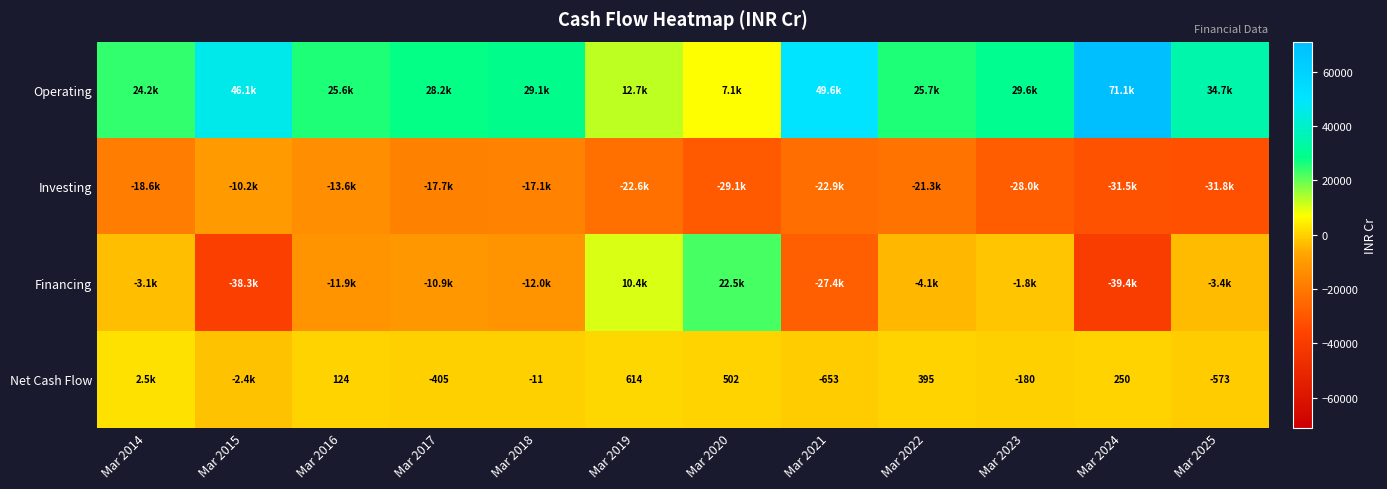

The value of Net Cash Flow at Mar 2023 is -180. True or false?

True